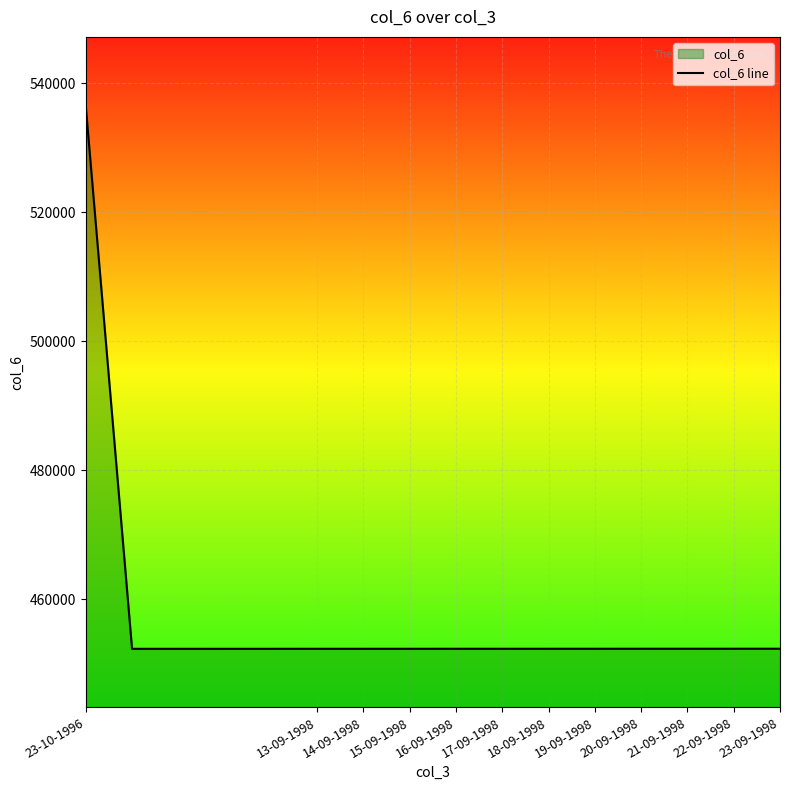

Which has a higher value, 16-09-1998 or 20-09-1998?

20-09-1998